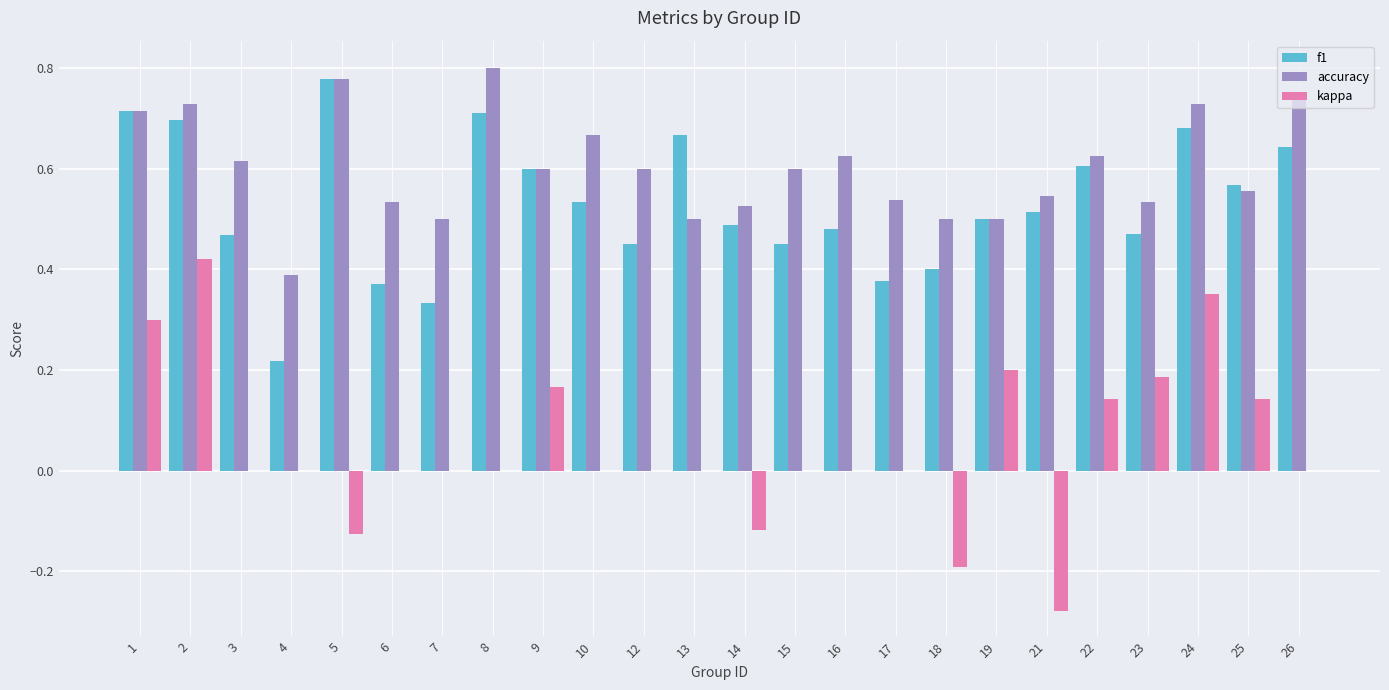

True or false: kappa has a value of 0.0 at 13.

True